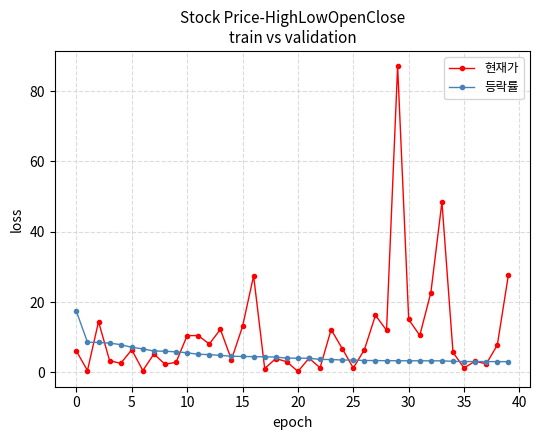

Which series ends up on top after the final intersection of 등락률 and 현재가?

현재가